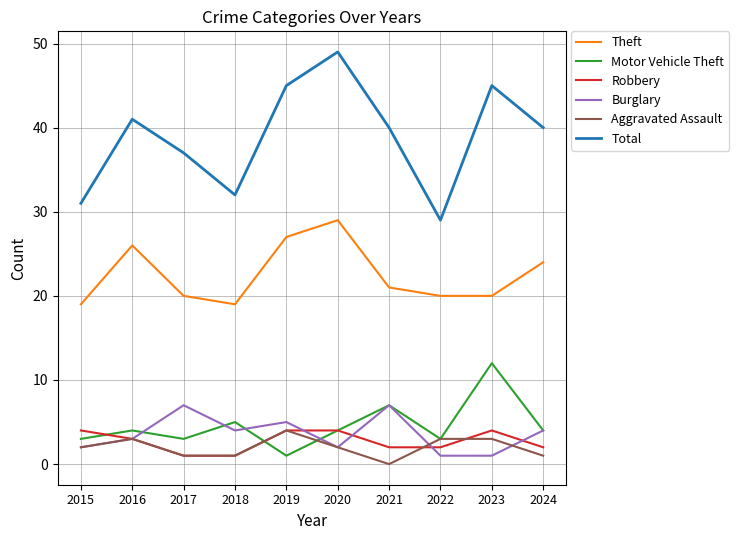

True or false: Robbery has more than 0 interior local peaks.

True